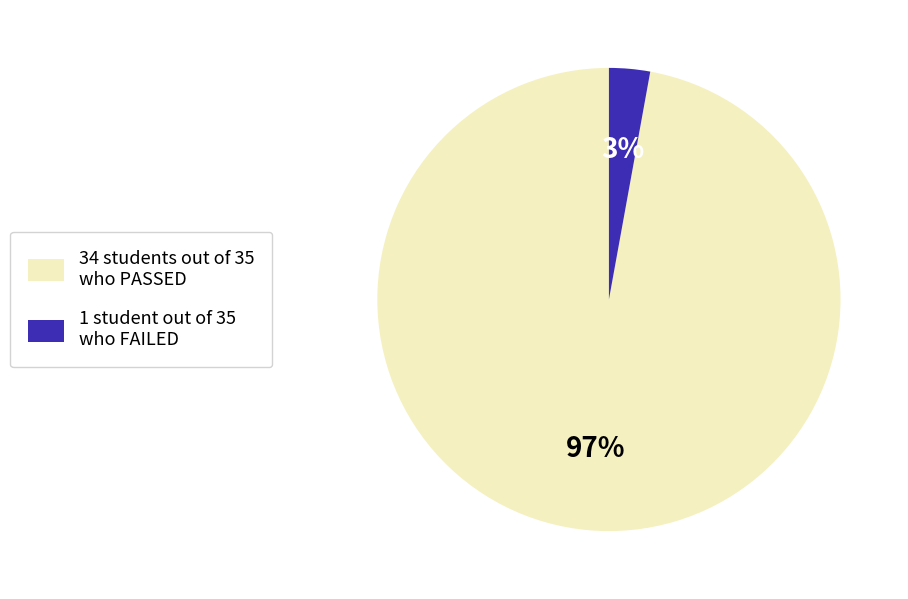

Is there any slice that represents more than half of the pie?

Yes